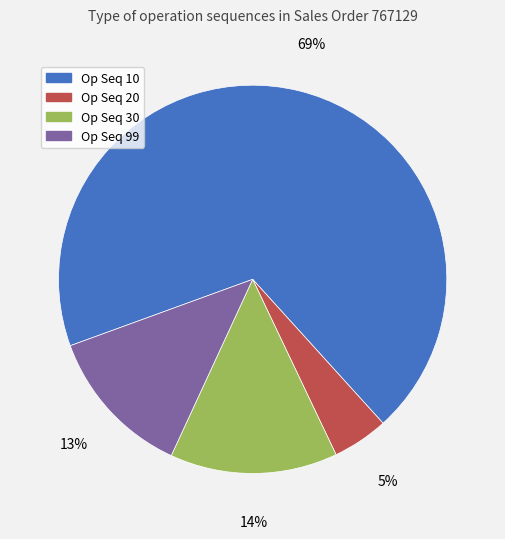

Rank the categories by value from highest to lowest.

Op Seq 10, Op Seq 30, Op Seq 99, Op Seq 20